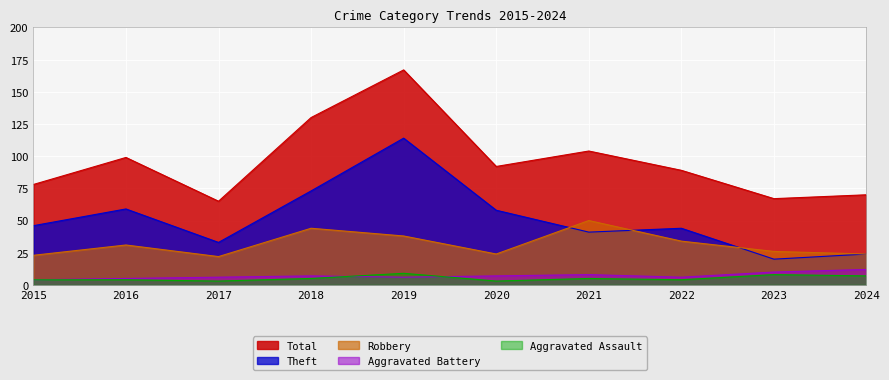

The Theft series shows 11 at 2023. True or false?

False